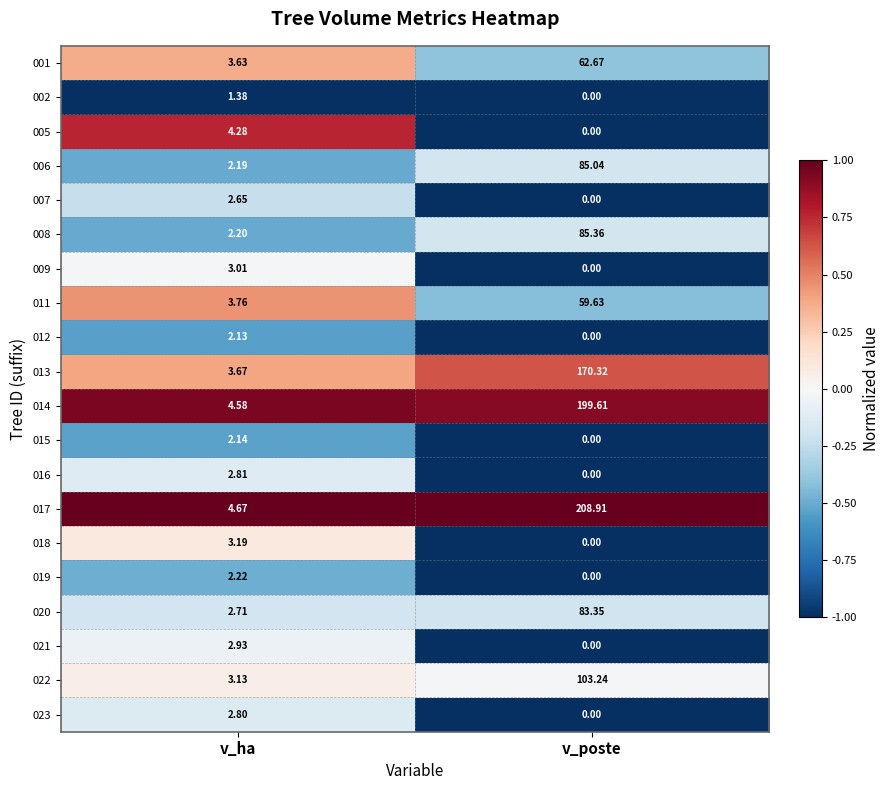

What is the smallest value displayed?

0.0